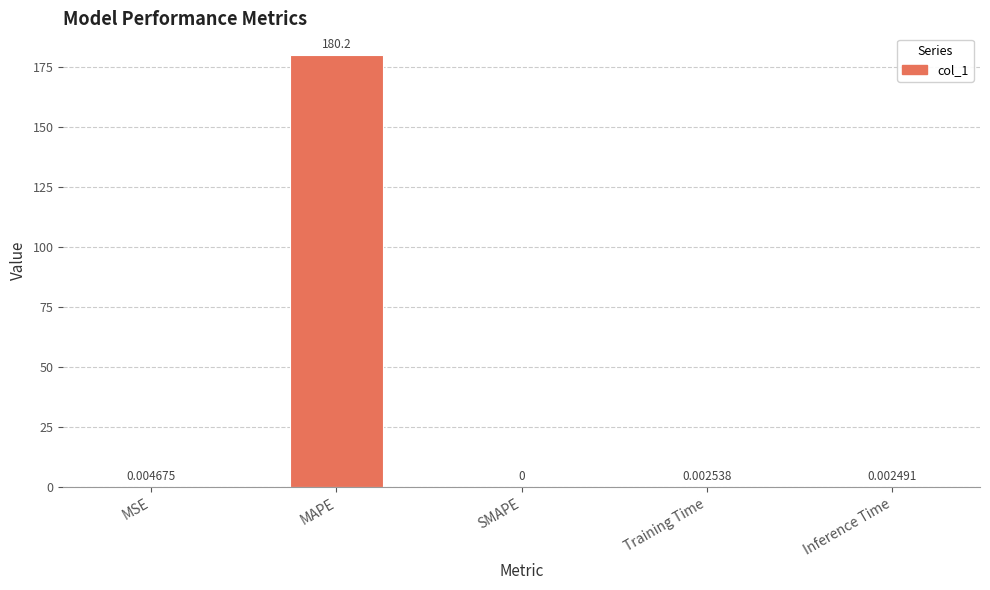

Which label corresponds to the largest value in the chart?

MAPE